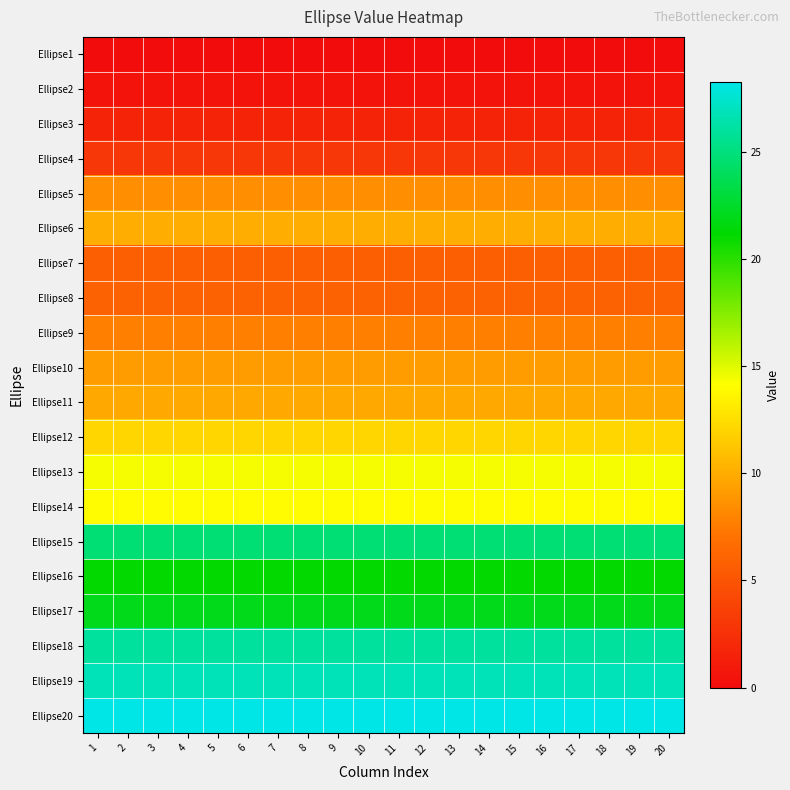

Reading left to right, transcribe all the data shown in this chart.

Ellipse1: 1=0.0	2=0.0	3=0.0	4=0.0	5=0.0	6=0.0	7=0.0	8=0.0	9=0.0	10=0.0	11=0.0	12=0.0	13=0.0	14=0.0	15=0.0	16=0.0	17=0.0	18=0.0	19=0.0	20=0.0
Ellipse2: 1=0.4	2=0.4	3=0.4	4=0.4	5=0.4	6=0.4	7=0.4	8=0.4	9=0.4	10=0.4	11=0.4	12=0.4	13=0.4	14=0.4	15=0.4	16=0.4	17=0.4	18=0.4	19=0.4	20=0.4
Ellipse3: 1=1.7	2=1.7	3=1.7	4=1.7	5=1.7	6=1.7	7=1.7	8=1.7	9=1.7	10=1.7	11=1.7	12=1.7	13=1.7	14=1.7	15=1.7	16=1.7	17=1.7	18=1.7	19=1.7	20=1.7
Ellipse4: 1=3.0	2=3.0	3=3.0	4=3.0	5=3.0	6=3.0	7=3.0	8=3.0	9=3.0	10=3.0	11=3.0	12=3.0	13=3.0	14=3.0	15=3.0	16=3.0	17=3.0	18=3.0	19=3.0	20=3.0
Ellipse5: 1=8.5	2=8.5	3=8.5	4=8.5	5=8.5	6=8.5	7=8.5	8=8.5	9=8.5	10=8.5	11=8.5	12=8.5	13=8.5	14=8.5	15=8.5	16=8.5	17=8.5	18=8.5	19=8.5	20=8.5
Ellipse6: 1=10.0	2=10.0	3=10.0	4=10.0	5=10.0	6=10.0	7=10.0	8=10.0	9=10.0	10=10.0	11=10.0	12=10.0	13=10.0	14=10.0	15=10.0	16=10.0	17=10.0	18=10.0	19=10.0	20=10.0
Ellipse7: 1=5.7	2=5.7	3=5.7	4=5.7	5=5.7	6=5.7	7=5.7	8=5.7	9=5.7	10=5.7	11=5.7	12=5.7	13=5.7	14=5.7	15=5.7	16=5.7	17=5.7	18=5.7	19=5.7	20=5.7
Ellipse8: 1=5.9	2=5.9	3=5.9	4=5.9	5=5.9	6=5.9	7=5.9	8=5.9	9=5.9	10=5.9	11=5.9	12=5.9	13=5.9	14=5.9	15=5.9	16=5.9	17=5.9	18=5.9	19=5.9	20=5.9
Ellipse9: 1=7.7	2=7.7	3=7.7	4=7.7	5=7.7	6=7.7	7=7.7	8=7.7	9=7.7	10=7.7	11=7.7	12=7.7	13=7.7	14=7.7	15=7.7	16=7.7	17=7.7	18=7.7	19=7.7	20=7.7
Ellipse10: 1=9.2	2=9.2	3=9.2	4=9.2	5=9.2	6=9.2	7=9.2	8=9.2	9=9.2	10=9.2	11=9.2	12=9.2	13=9.2	14=9.2	15=9.2	16=9.2	17=9.2	18=9.2	19=9.2	20=9.2
Ellipse11: 1=9.8	2=9.8	3=9.8	4=9.8	5=9.8	6=9.8	7=9.8	8=9.8	9=9.8	10=9.8	11=9.8	12=9.8	13=9.8	14=9.8	15=9.8	16=9.8	17=9.8	18=9.8	19=9.8	20=9.8
Ellipse12: 1=12.1	2=12.1	3=12.1	4=12.1	5=12.1	6=12.1	7=12.1	8=12.1	9=12.1	10=12.1	11=12.1	12=12.1	13=12.1	14=12.1	15=12.1	16=12.1	17=12.1	18=12.1	19=12.1	20=12.1
Ellipse13: 1=14.4	2=14.4	3=14.4	4=14.4	5=14.4	6=14.4	7=14.4	8=14.4	9=14.4	10=14.4	11=14.4	12=14.4	13=14.4	14=14.4	15=14.4	16=14.4	17=14.4	18=14.4	19=14.4	20=14.4
Ellipse14: 1=13.9	2=13.9	3=13.9	4=13.9	5=13.9	6=13.9	7=13.9	8=13.9	9=13.9	10=13.9	11=13.9	12=13.9	13=13.9	14=13.9	15=13.9	16=13.9	17=13.9	18=13.9	19=13.9	20=13.9
Ellipse15: 1=24.7	2=24.7	3=24.7	4=24.7	5=24.7	6=24.7	7=24.7	8=24.7	9=24.7	10=24.7	11=24.7	12=24.7	13=24.7	14=24.7	15=24.7	16=24.7	17=24.7	18=24.7	19=24.7	20=24.7
Ellipse16: 1=21.1	2=21.1	3=21.1	4=21.1	5=21.1	6=21.1	7=21.1	8=21.1	9=21.1	10=21.1	11=21.1	12=21.1	13=21.1	14=21.1	15=21.1	16=21.1	17=21.1	18=21.1	19=21.1	20=21.1
Ellipse17: 1=22.0	2=22.0	3=22.0	4=22.0	5=22.0	6=22.0	7=22.0	8=22.0	9=22.0	10=22.0	11=22.0	12=22.0	13=22.0	14=22.0	15=22.0	16=22.0	17=22.0	18=22.0	19=22.0	20=22.0
Ellipse18: 1=26.0	2=26.0	3=26.0	4=26.0	5=26.0	6=26.0	7=26.0	8=26.0	9=26.0	10=26.0	11=26.0	12=26.0	13=26.0	14=26.0	15=26.0	16=26.0	17=26.0	18=26.0	19=26.0	20=26.0
Ellipse19: 1=26.8	2=26.8	3=26.8	4=26.8	5=26.8	6=26.8	7=26.8	8=26.8	9=26.8	10=26.8	11=26.8	12=26.8	13=26.8	14=26.8	15=26.8	16=26.8	17=26.8	18=26.8	19=26.8	20=26.8
Ellipse20: 1=28.2	2=28.2	3=28.2	4=28.2	5=28.2	6=28.2	7=28.2	8=28.2	9=28.2	10=28.2	11=28.2	12=28.2	13=28.2	14=28.2	15=28.2	16=28.2	17=28.2	18=28.2	19=28.2	20=28.2